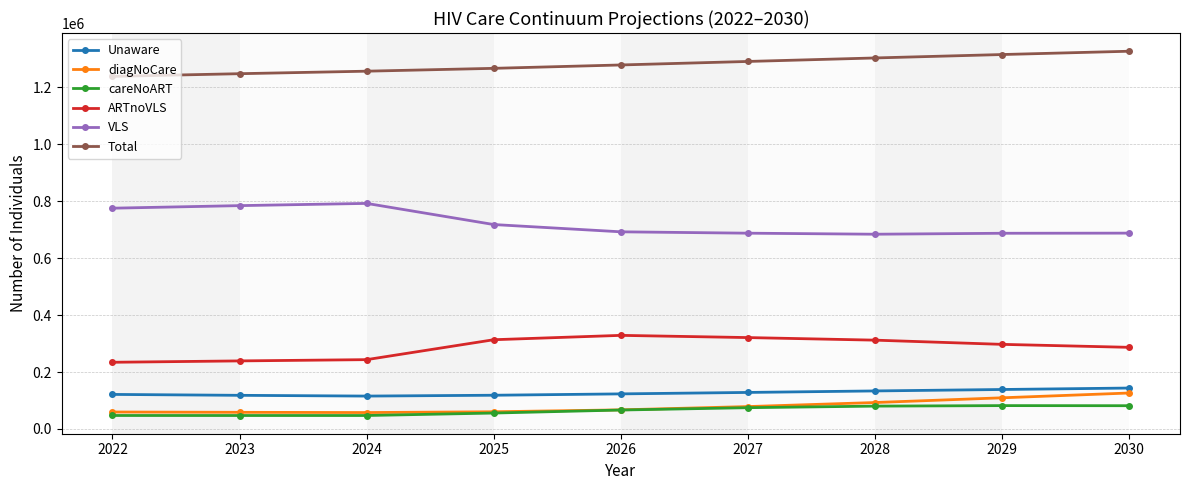

What is the smallest value displayed?

47393